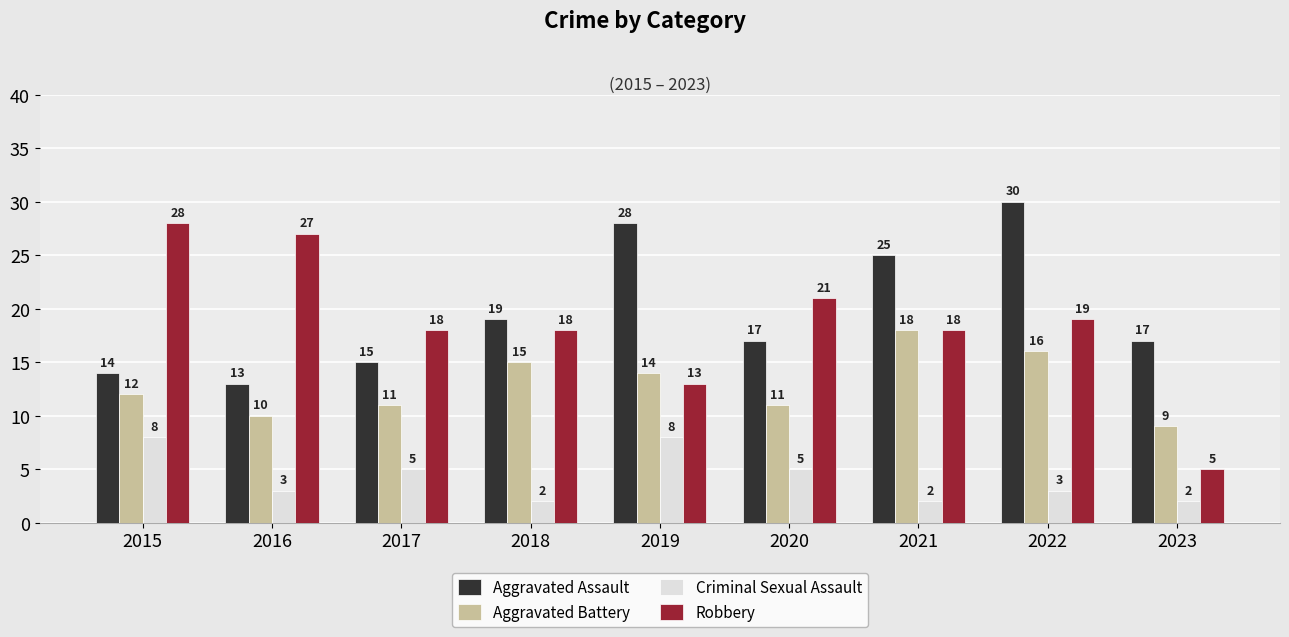

The Criminal Sexual Assault series shows 14 at 2015. True or false?

False